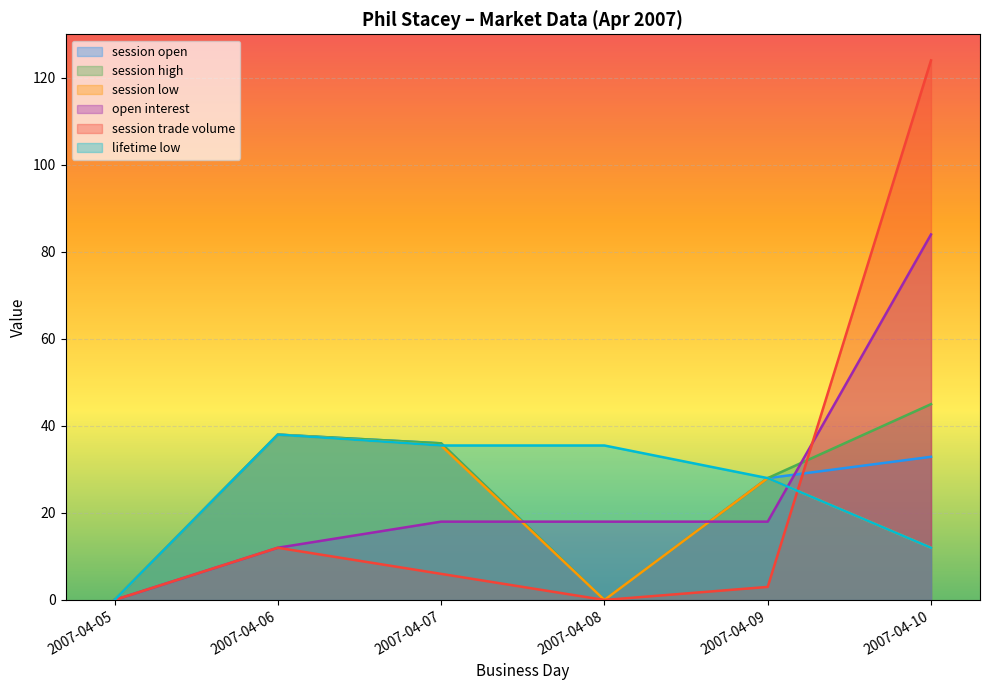

The value of session trade volume at 2007-04-08 is -44.2. True or false?

False